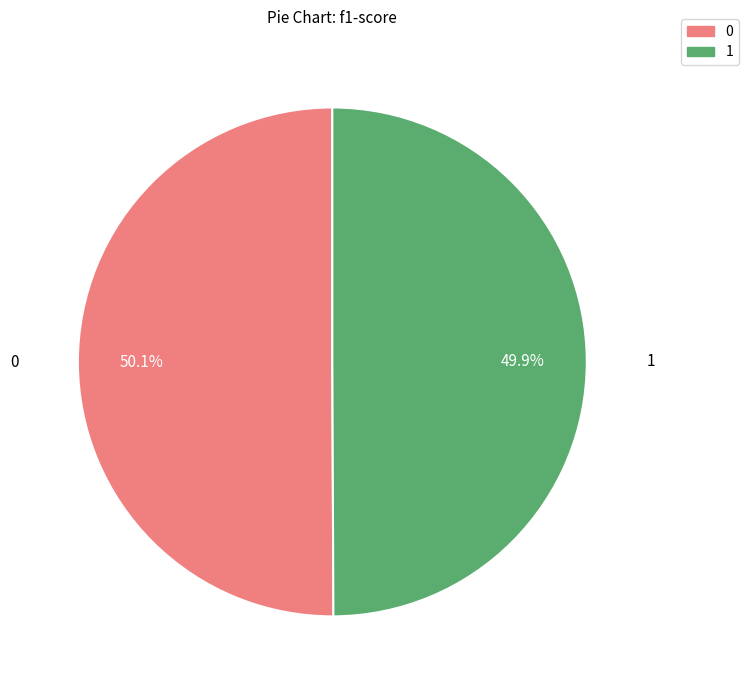

What percentage is the 0 slice, to the nearest percent?

50%